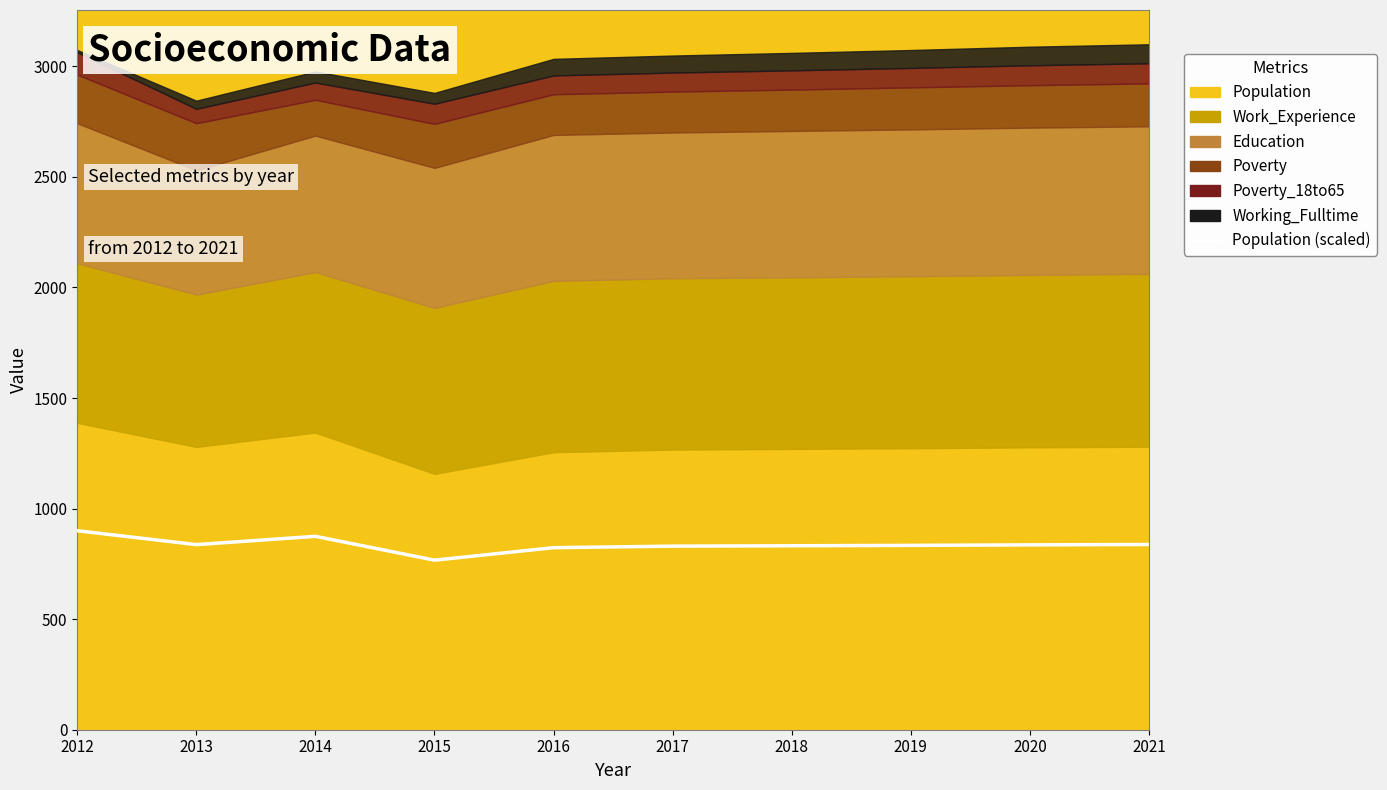

Which has a higher value, 2013 or 2014?

2014